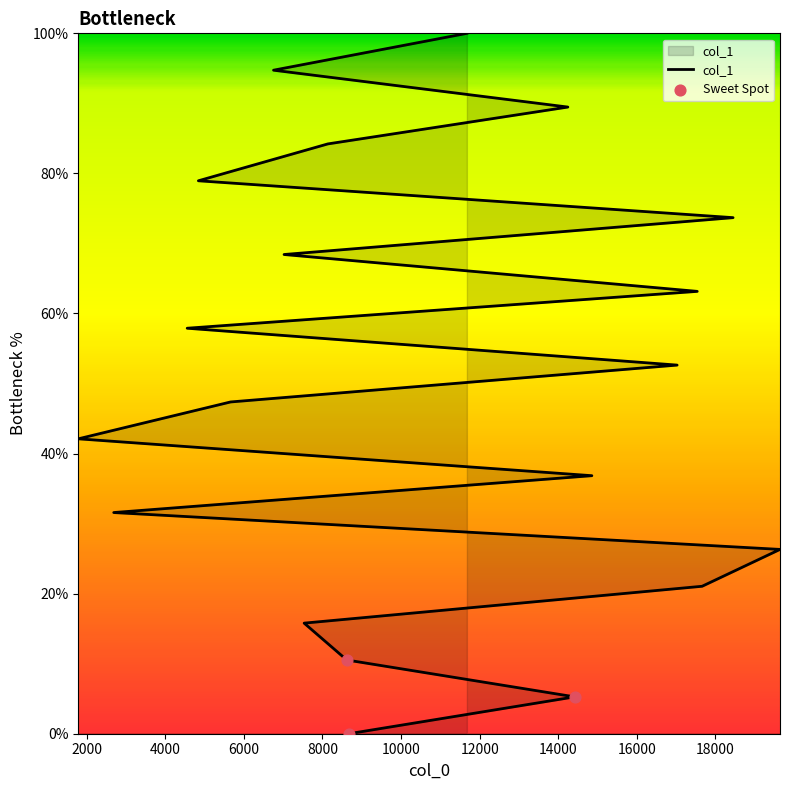

Approximately how many times larger is the value at 11675 compared to 1787?

2.4